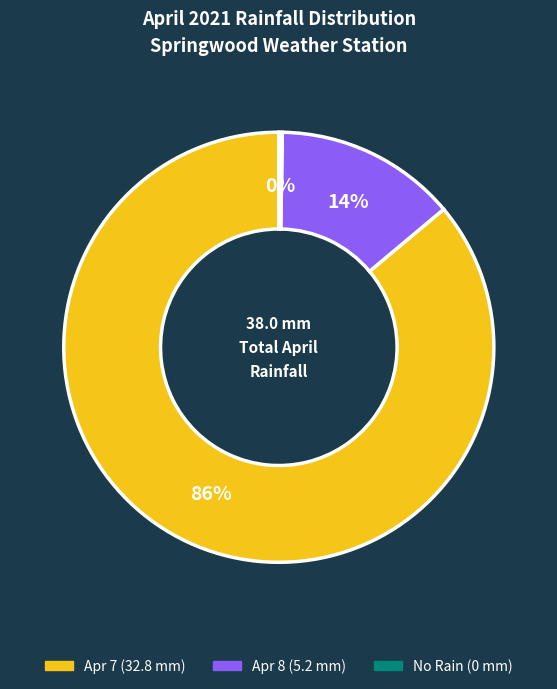

To the nearest percent, what percentage of the pie is Apr 7 (32.8 mm)?

86%